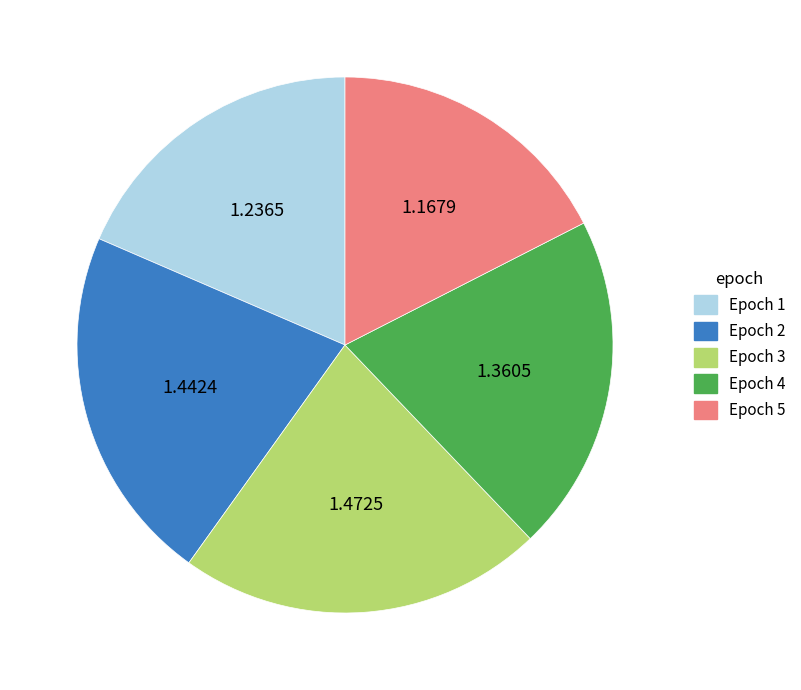

Does any single category account for the majority?

No